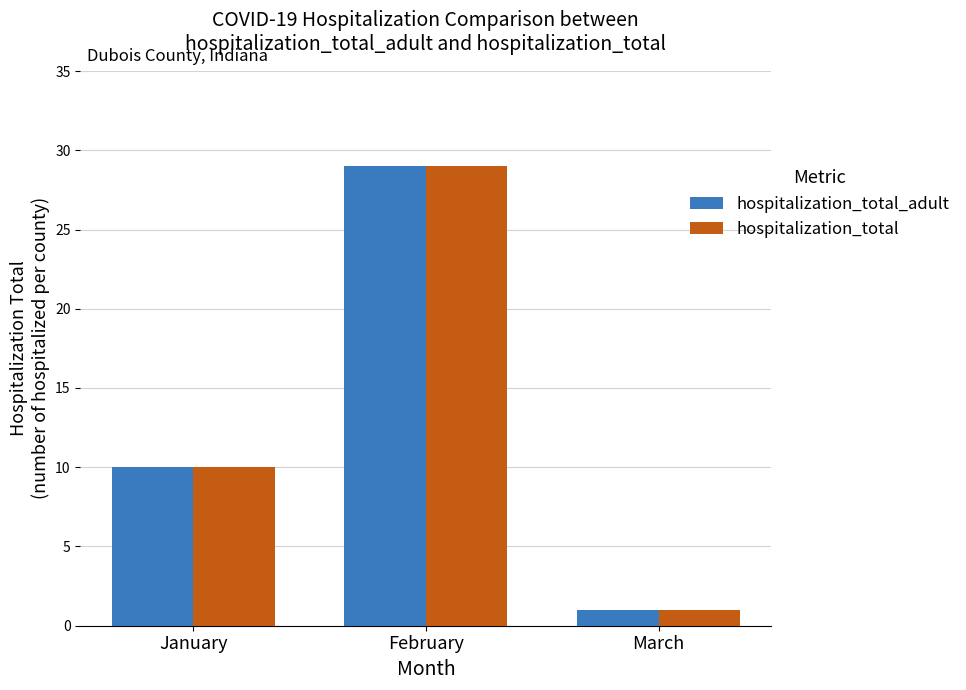

What is the difference between the hospitalization_total values at January and February?

19